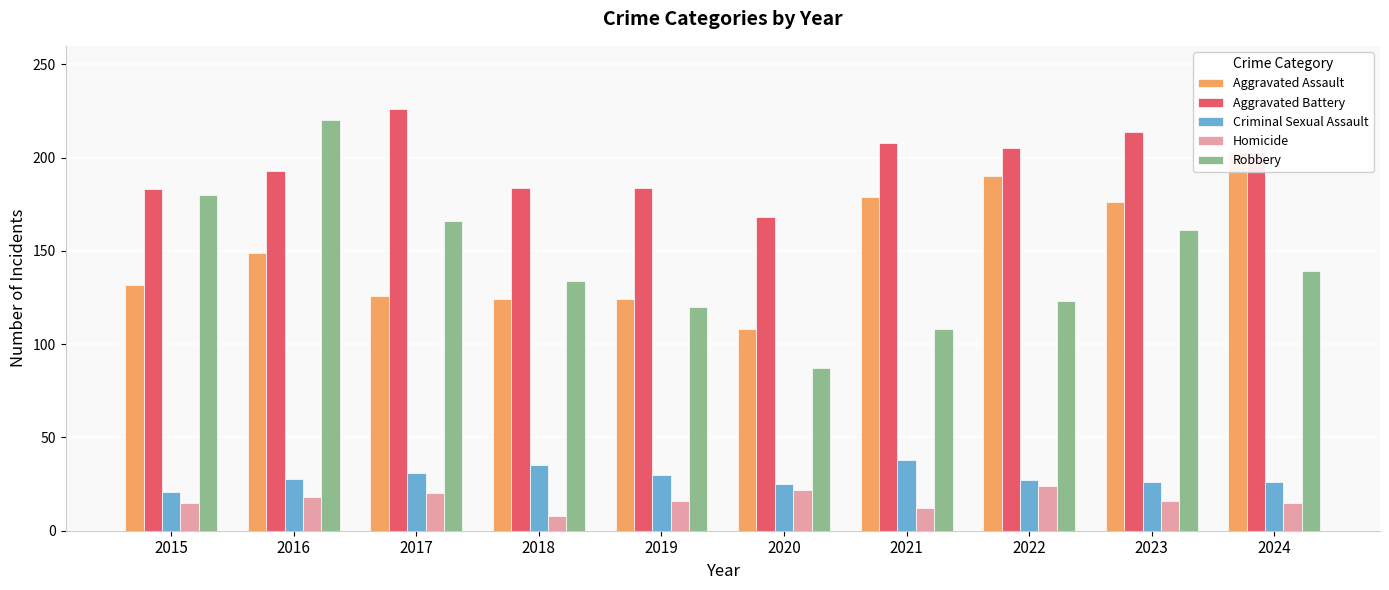

At 2020, list the series in order from smallest to largest.

Homicide, Criminal Sexual Assault, Robbery, Aggravated Assault, Aggravated Battery